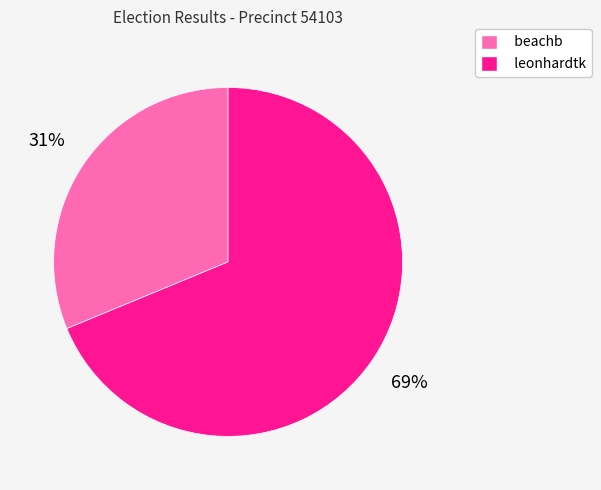

To the nearest percent, what percentage of the pie is beachb?

31%